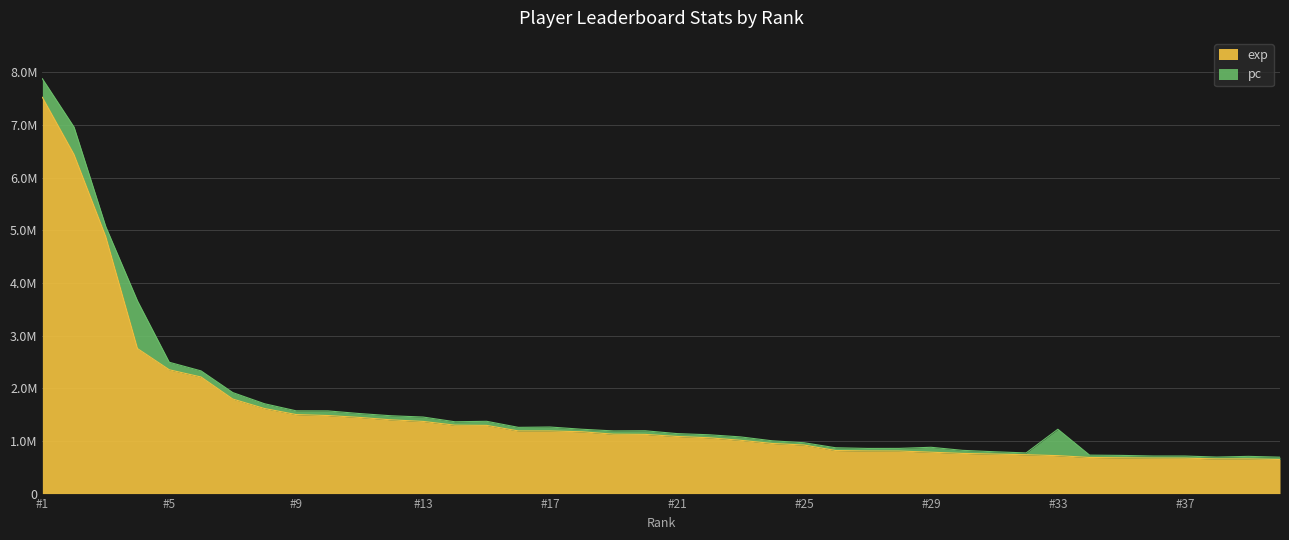

Between 11 and 4, which is larger?

4